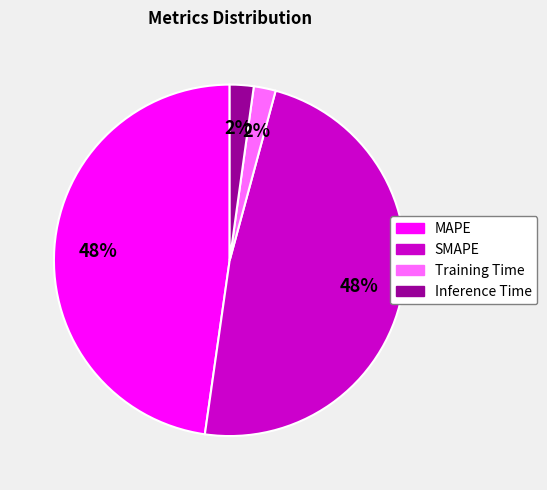

Does MAPE account for over 50% of the chart?

No